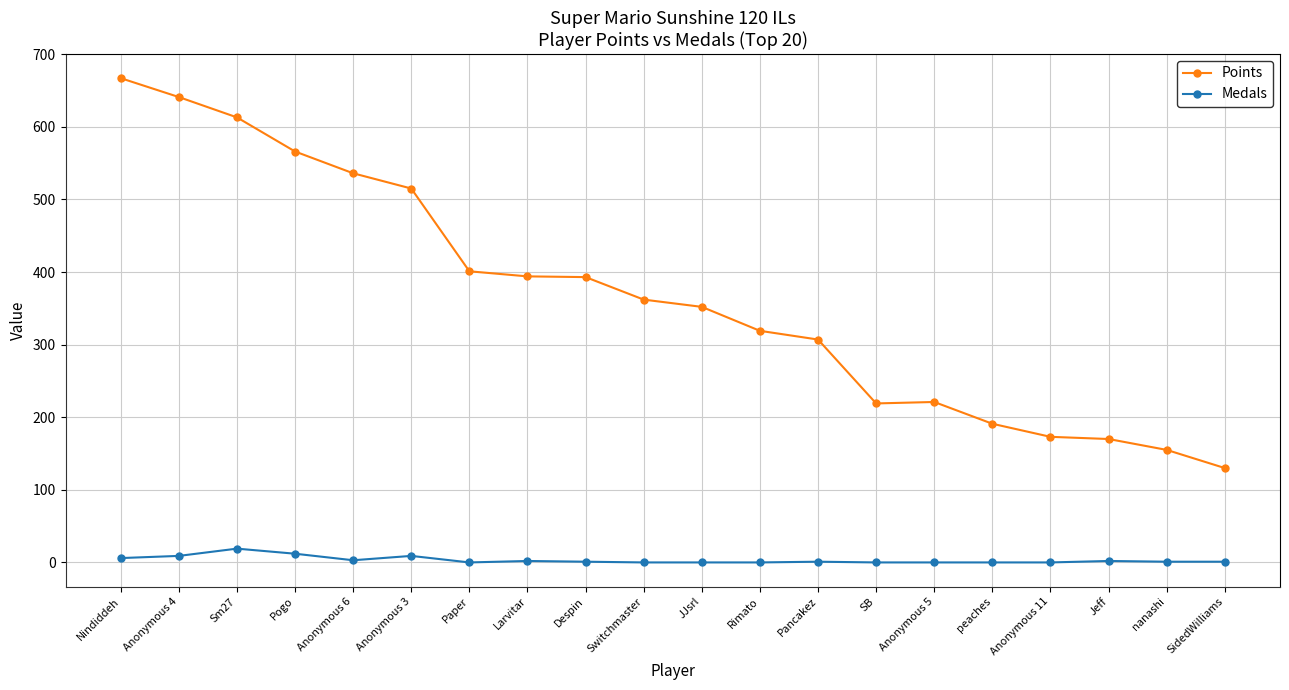

What is the label of the 18th point from the right?

Sm27